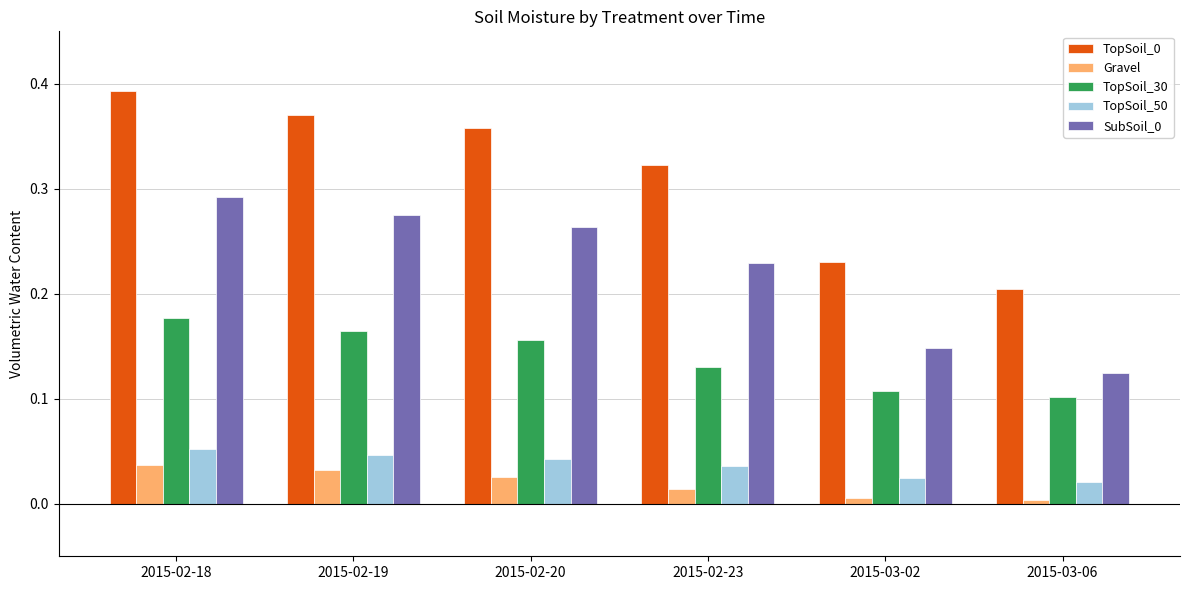

What position from the left is 2015-03-06?

6